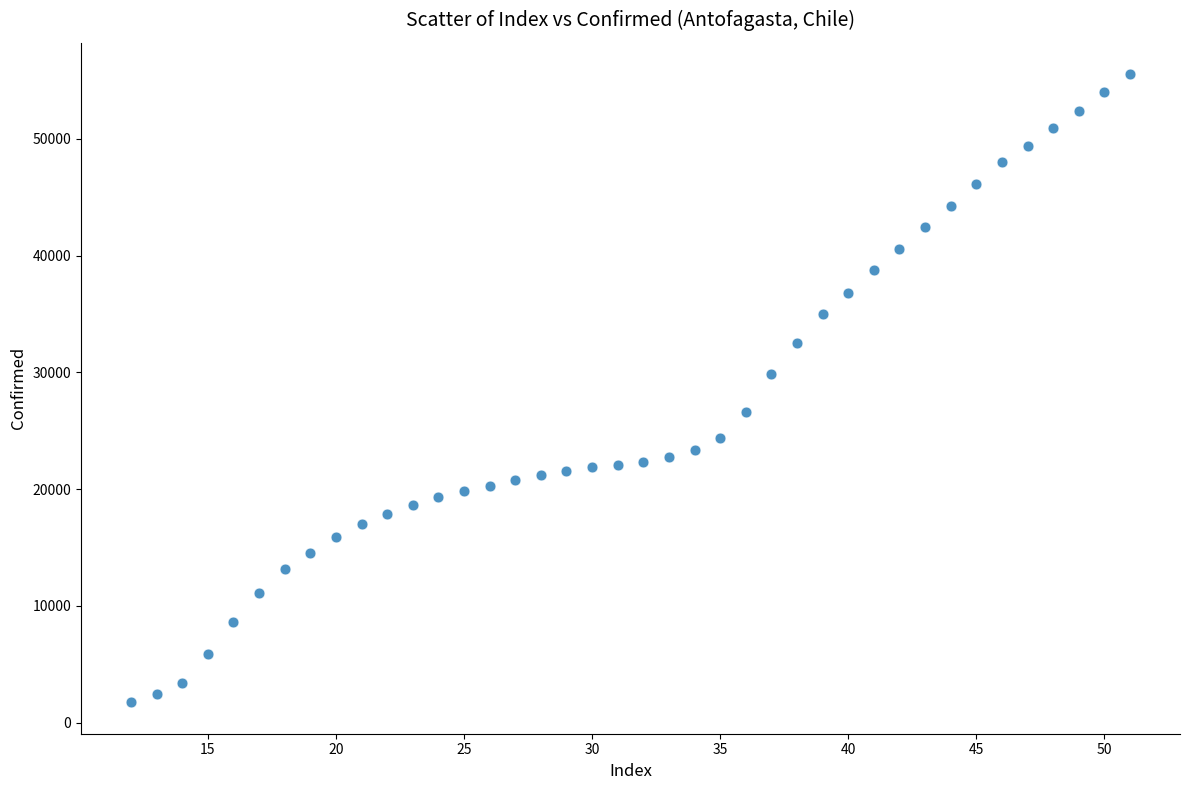

What Y value in the scatter plot is closest to 28632?

29859